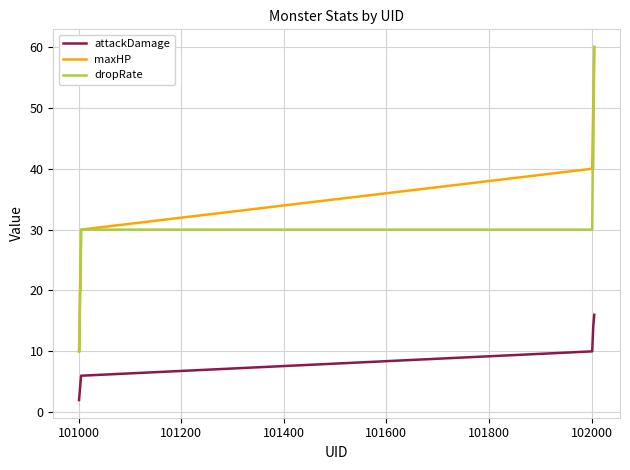

How many maxHP values are between 20 and 50?

6